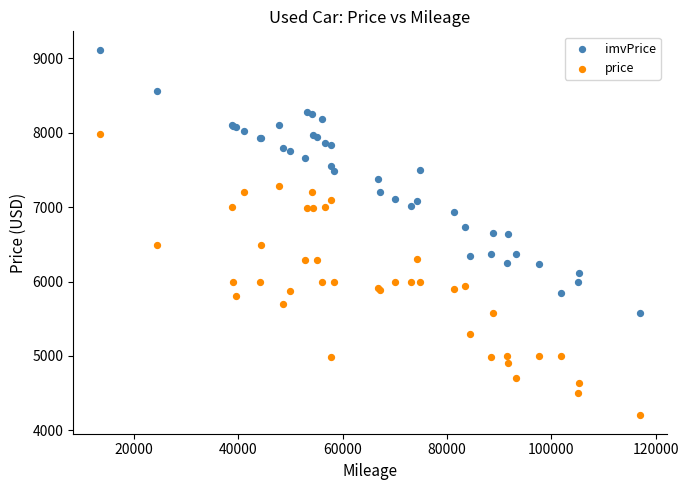

What are all the series names shown in the legend?

imvPrice, price